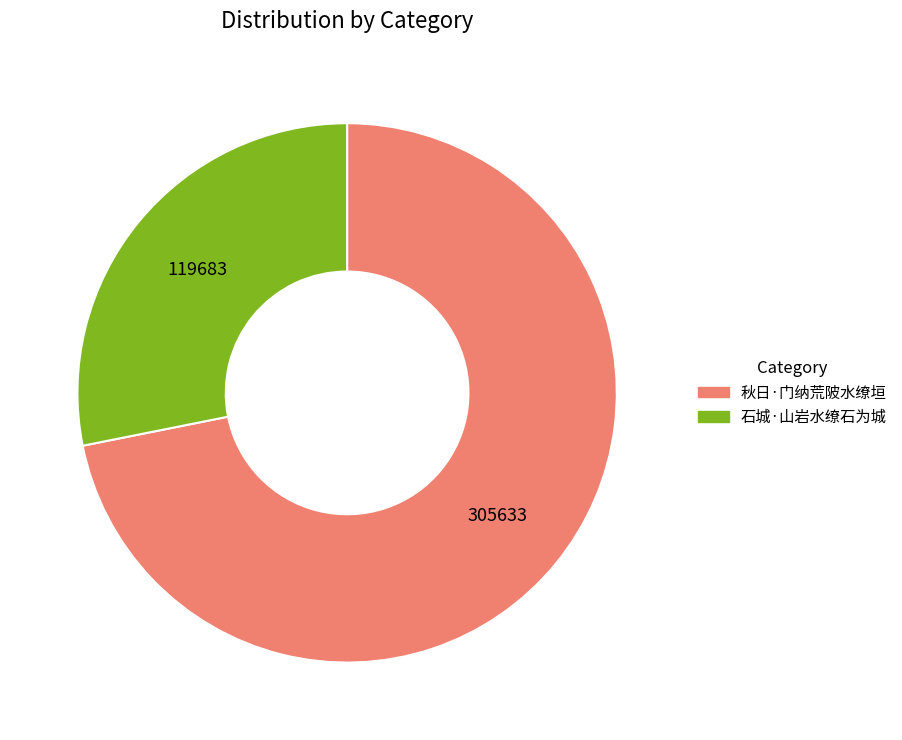

Does 秋日·门纳荒陂水缭垣 account for over 50% of the chart?

Yes